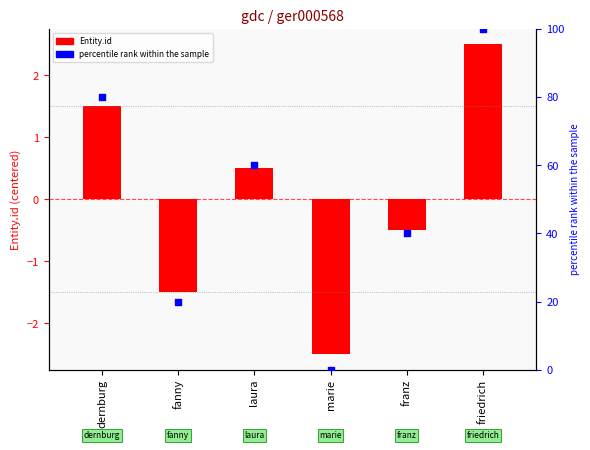

Which series contains the lowest Y value?

Entity.id